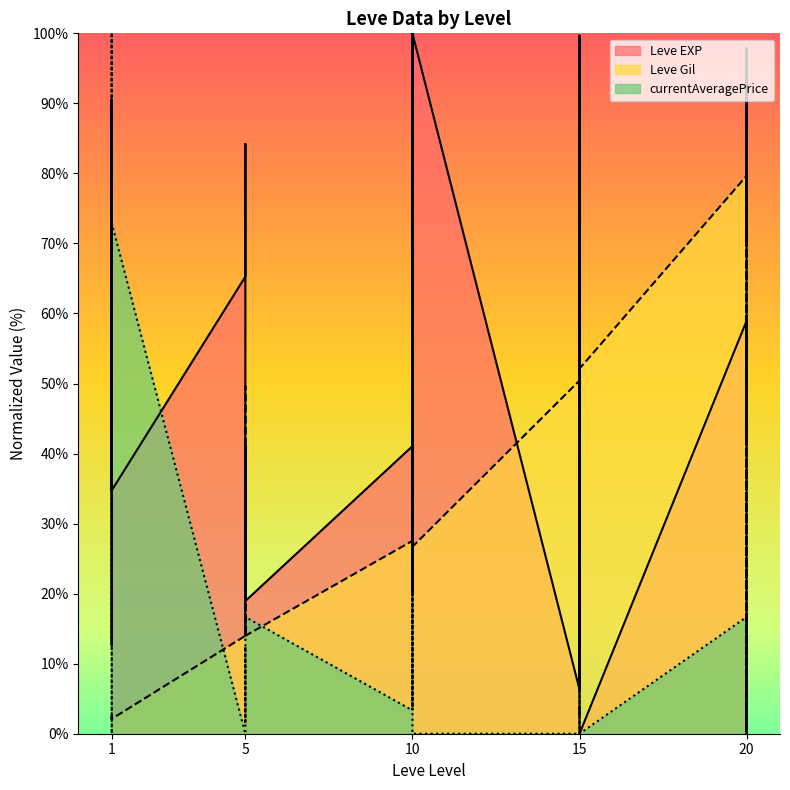

Which series has the widest spread of values?

Leve EXP